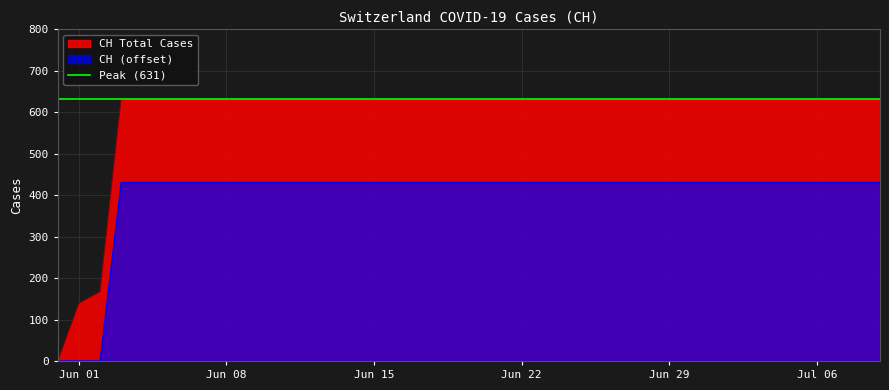

Is it true that CH Total Cases equals 311 at Jun 29?

False